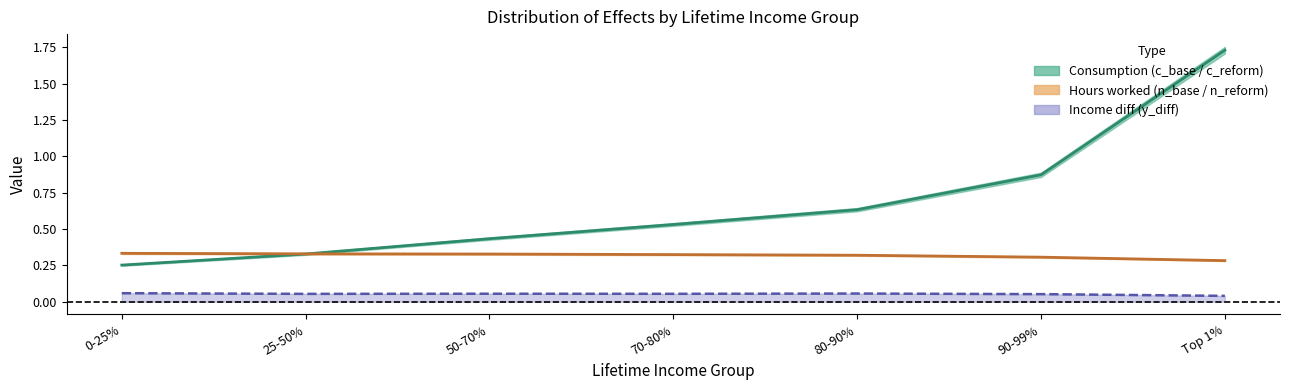

The c_base series shows 0.2 at 50-70%. True or false?

False